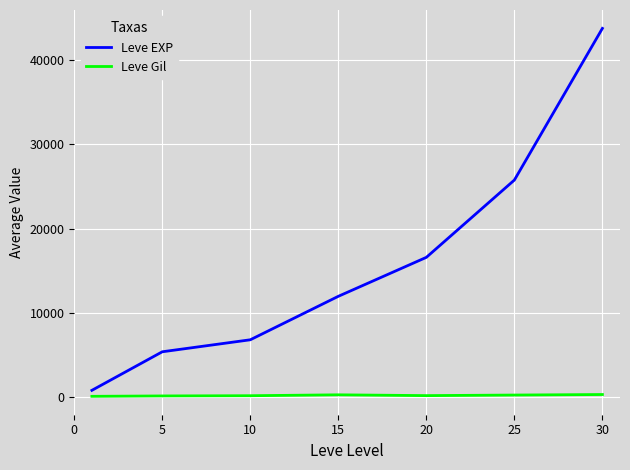

True or false: Leve Gil and Leve EXP intersect in this chart.

False